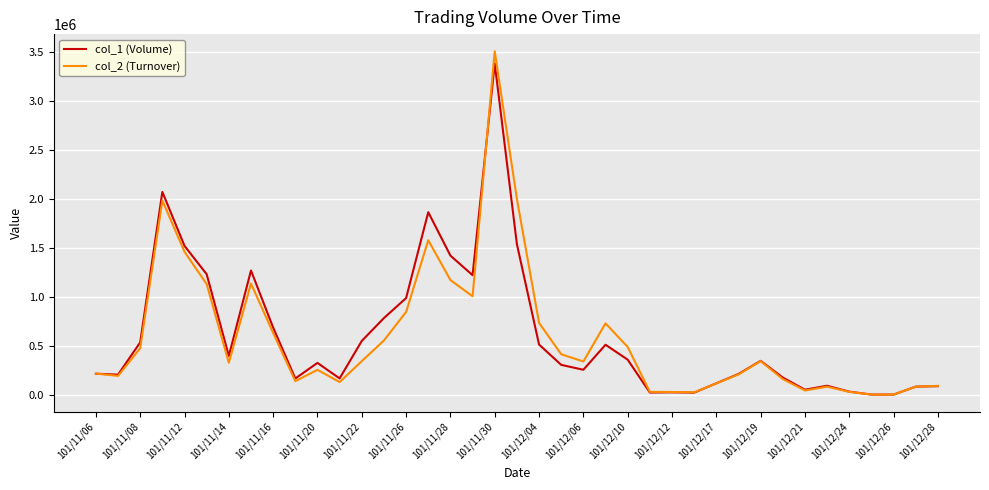

Which series has the largest range (max minus min)?

col_2 (Turnover)